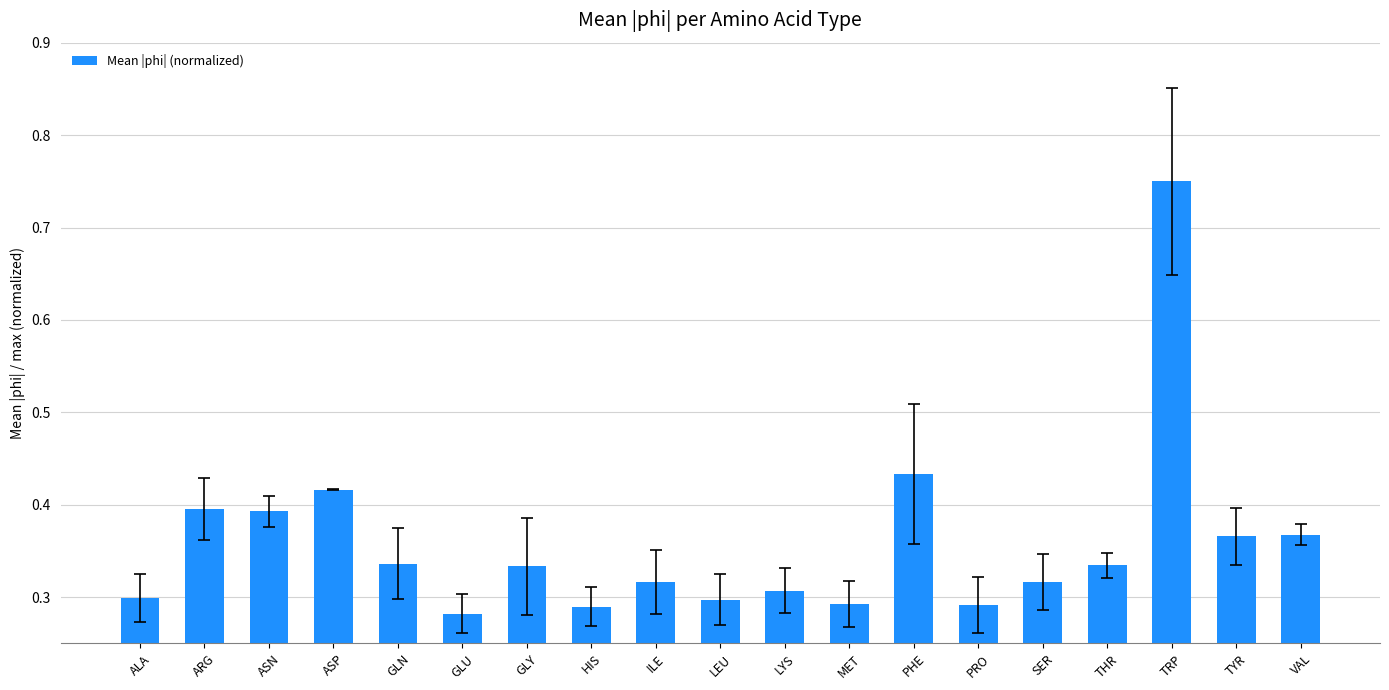

Which category has the highest value across all series?

TRP